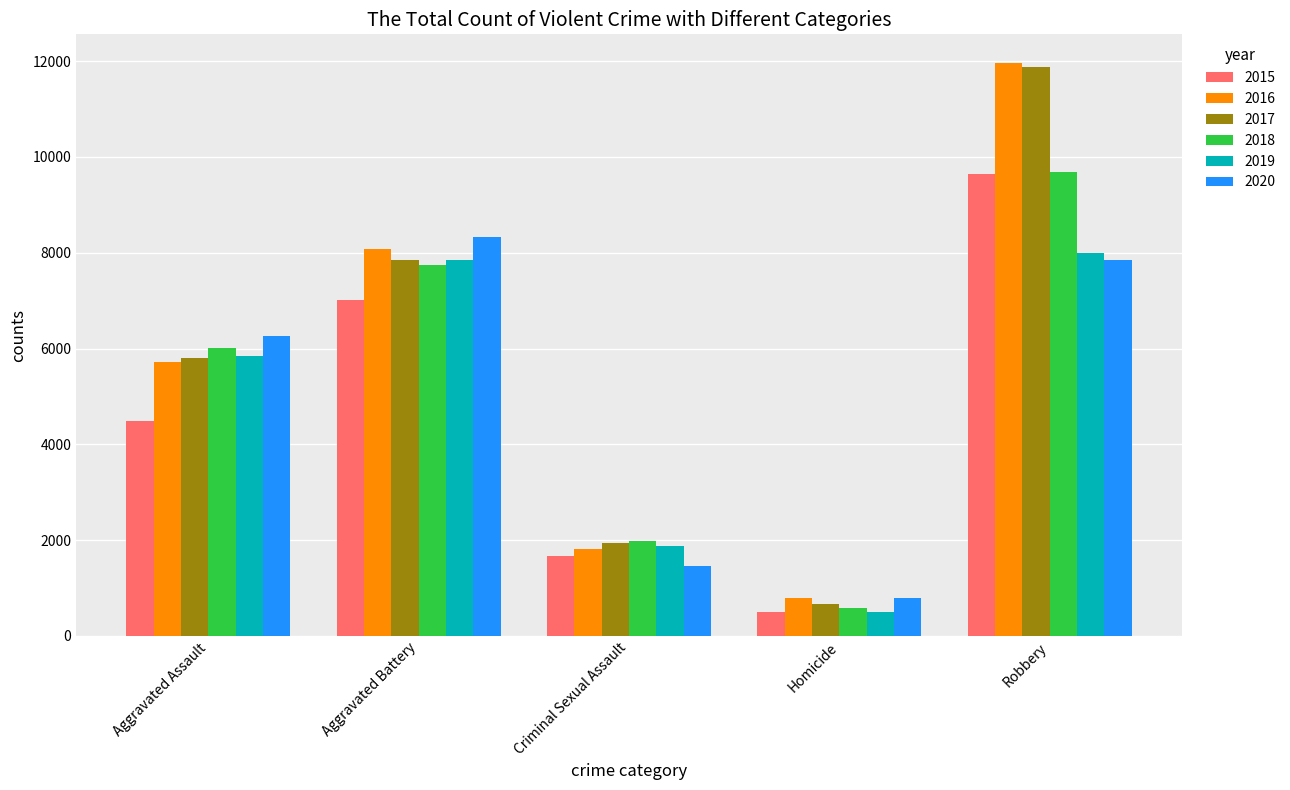

Reading left to right, transcribe all the data shown in this chart.

2015: Aggravated Assault=4480	Aggravated Battery=7018	Criminal Sexual Assault=1670	Homicide=496	Robbery=9638
2016: Aggravated Assault=5712	Aggravated Battery=8085	Criminal Sexual Assault=1817	Homicide=786	Robbery=11960
2017: Aggravated Assault=5793	Aggravated Battery=7845	Criminal Sexual Assault=1947	Homicide=672	Robbery=11880
2018: Aggravated Assault=6001	Aggravated Battery=7734	Criminal Sexual Assault=1978	Homicide=589	Robbery=9679
2019: Aggravated Assault=5840	Aggravated Battery=7857	Criminal Sexual Assault=1880	Homicide=498	Robbery=7994
2020: Aggravated Assault=6263	Aggravated Battery=8320	Criminal Sexual Assault=1453	Homicide=787	Robbery=7855